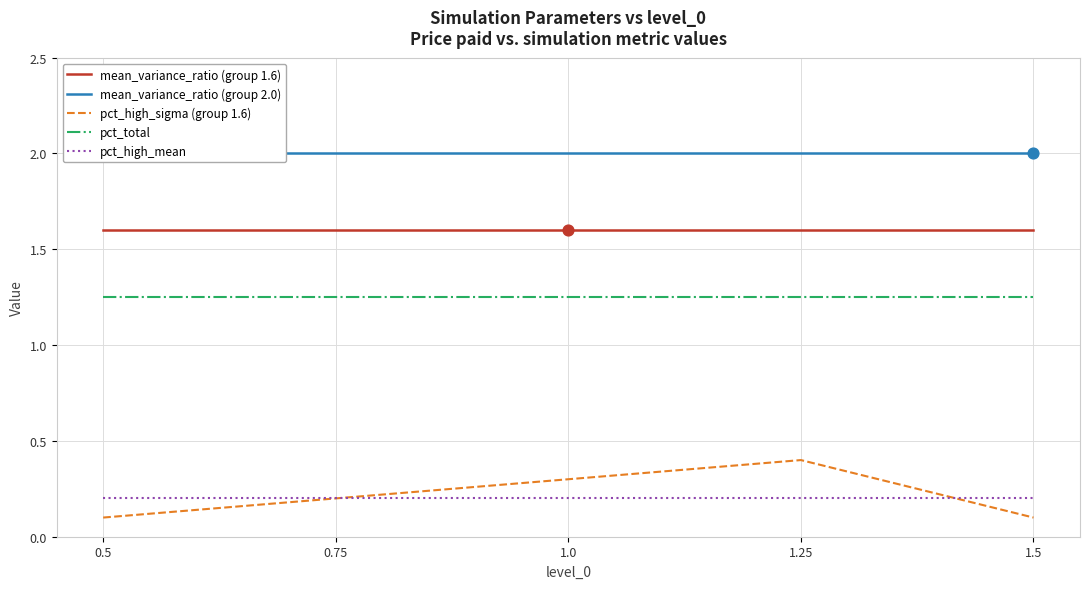

What are all the series names shown in the legend?

mean_variance_ratio (group 1.6), mean_variance_ratio (group 2.0), pct_high_sigma (group 1.6), pct_total, pct_high_mean